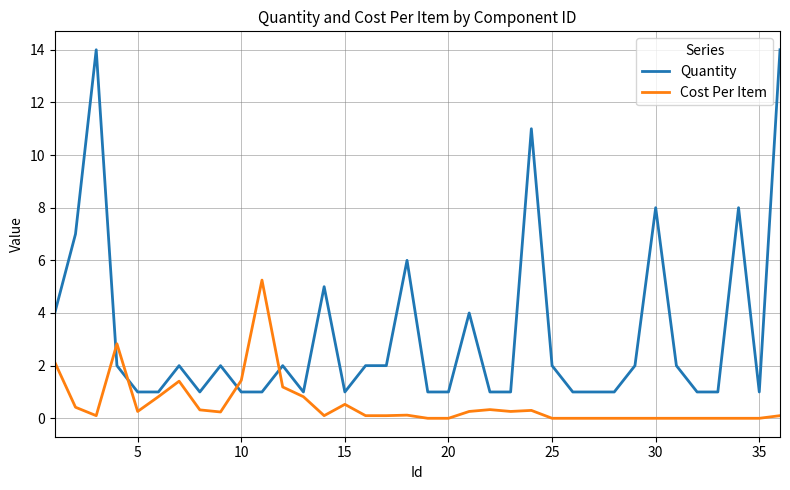

List the series in order of their peak value, highest first.

Quantity, Cost Per Item